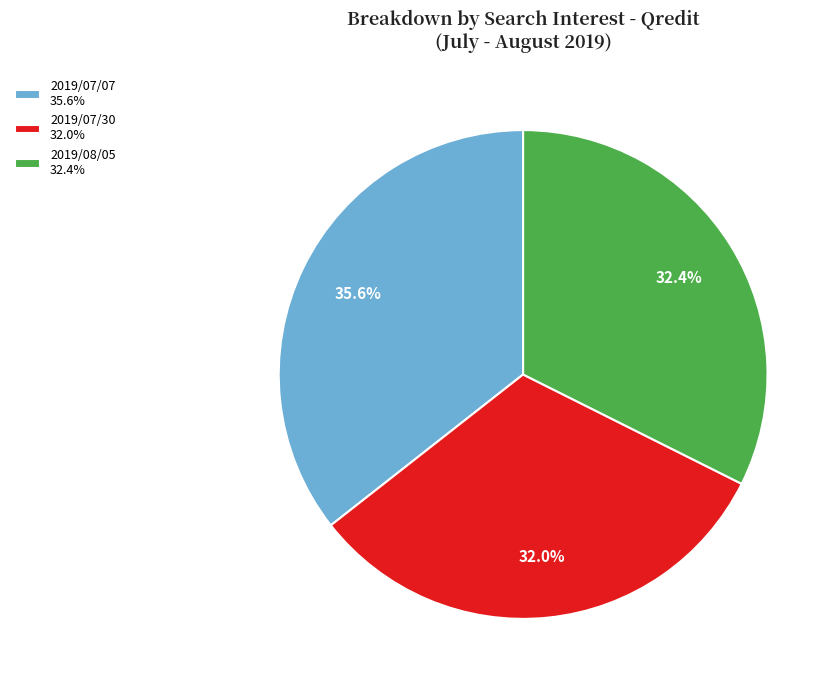

What is the total percentage of 2019/07/30 32.0% and 2019/08/05 32.4%?

64.4%